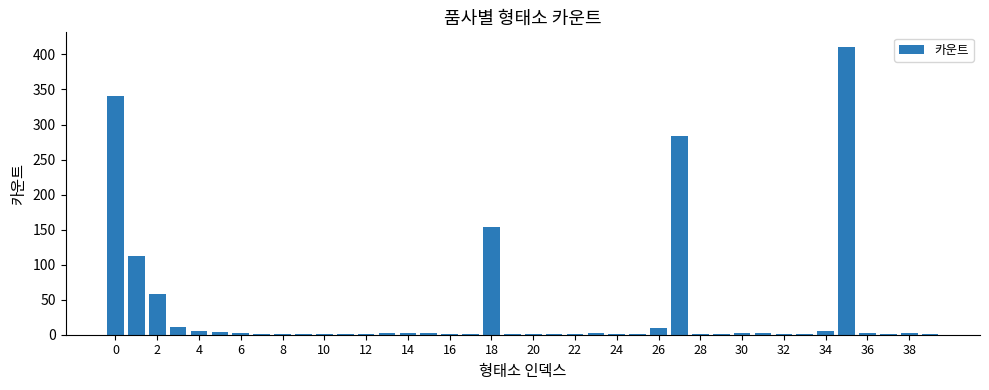

What is the maximum value shown in the chart?

411